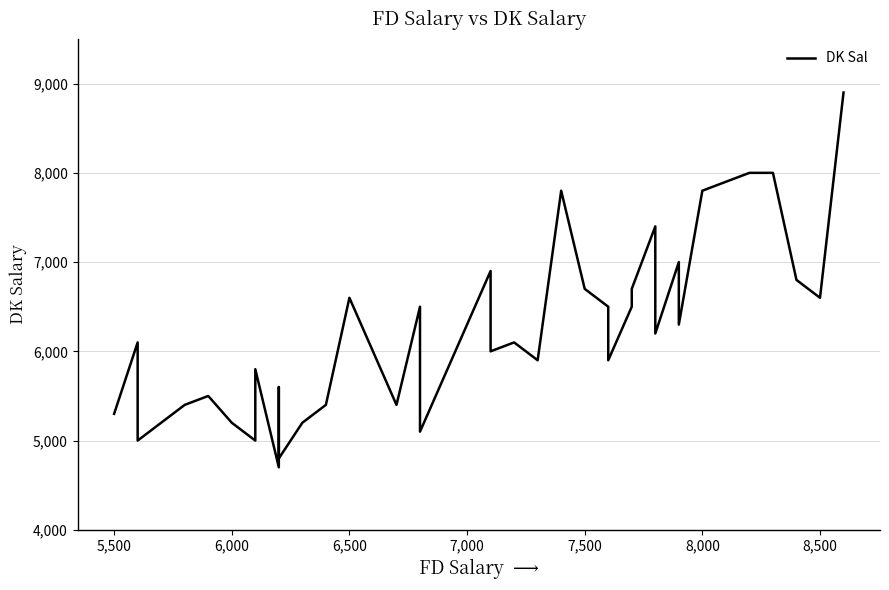

True or false: the data shows 3233 at 12.

False